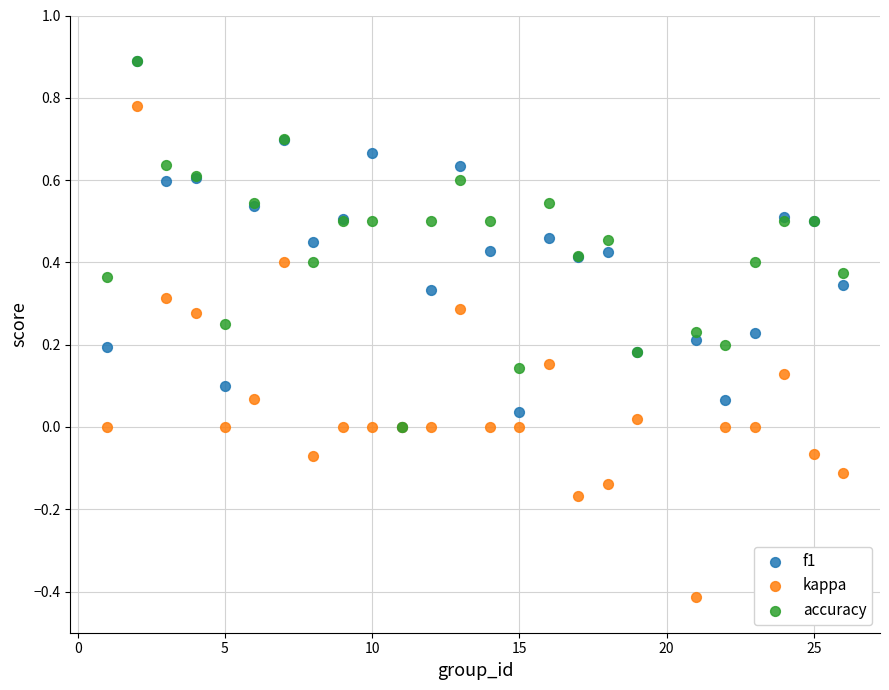

Which series reaches the minimum Y coordinate?

kappa